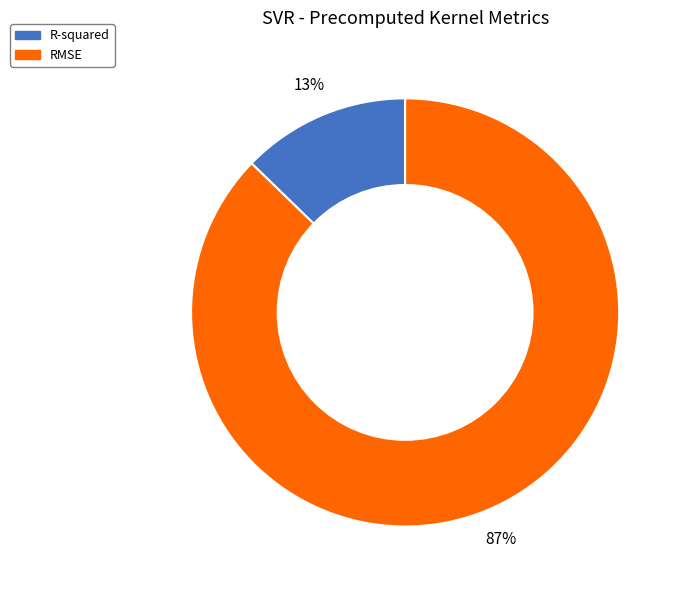

True or false: R-squared accounts for 2% of the total.

False